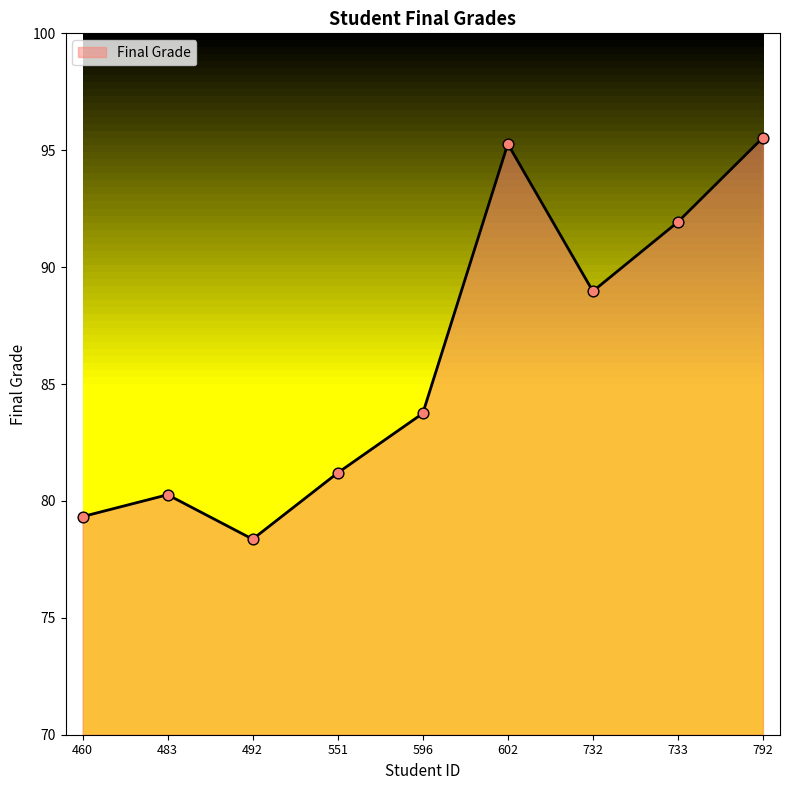

What is the change in value from 551 to 596?

+2.5